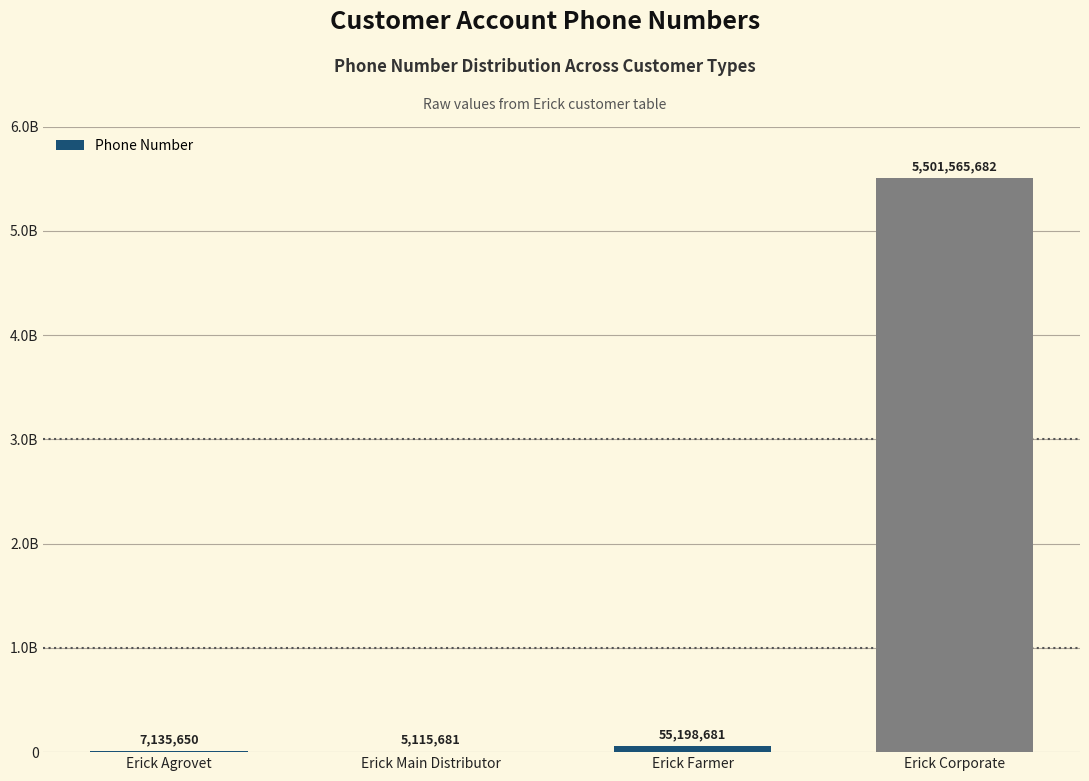

Are the bars horizontal?

No